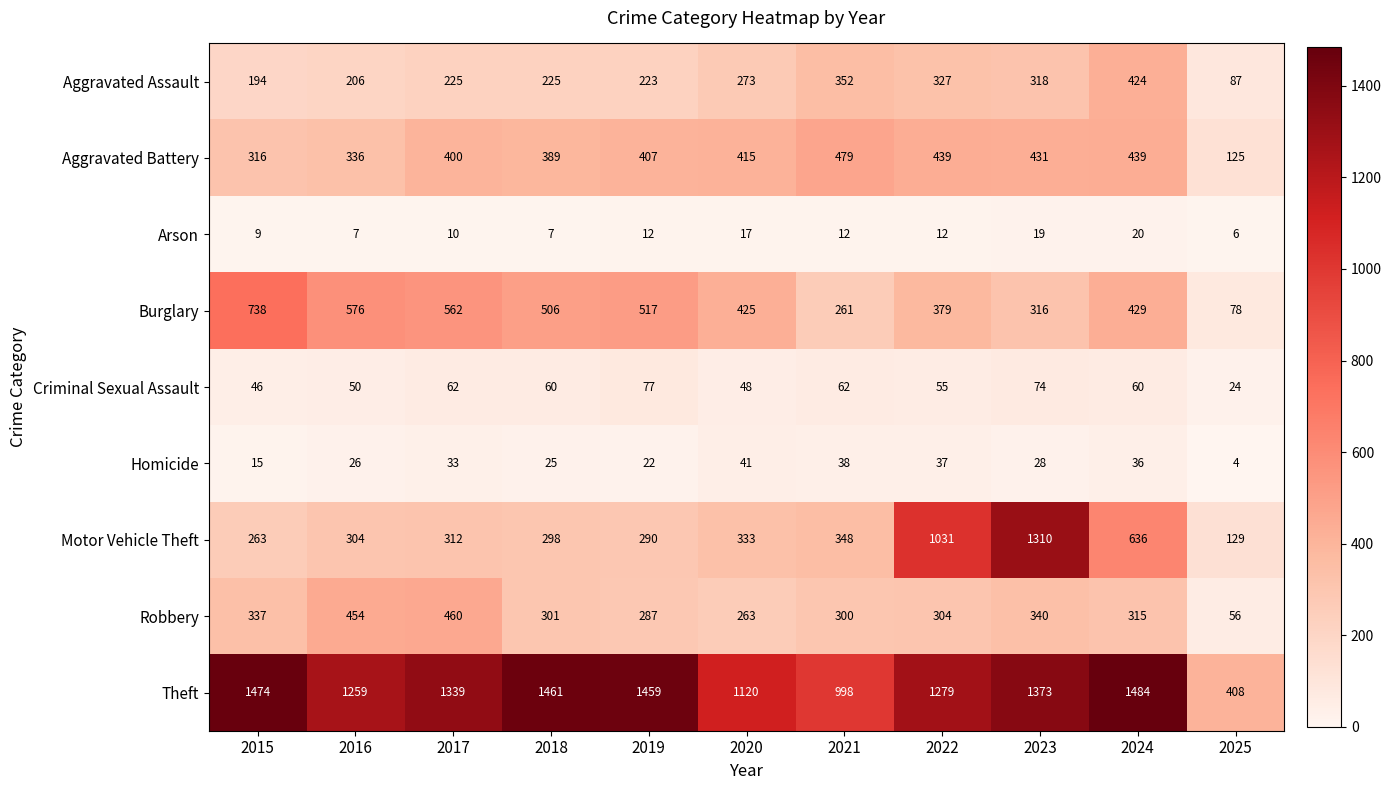

What is the sum of all Homicide values?

305